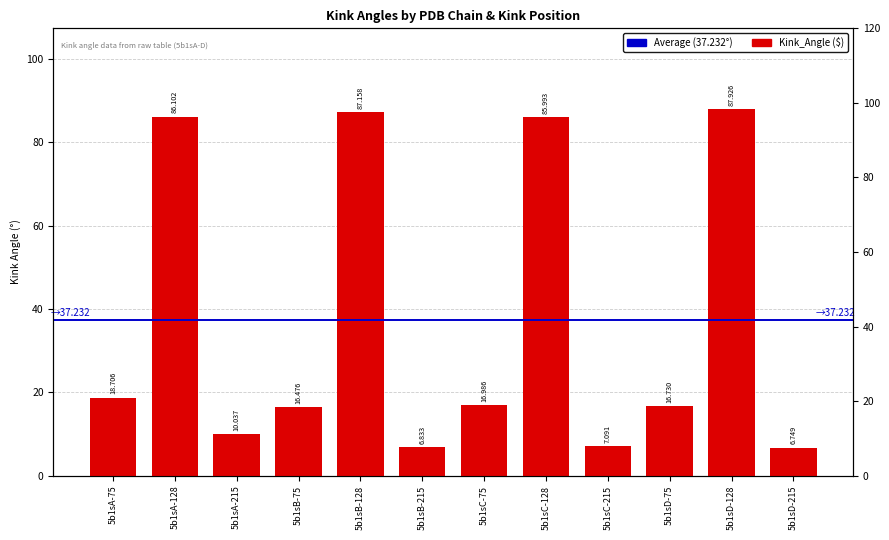

What is the maximum value shown in the chart?

87.9